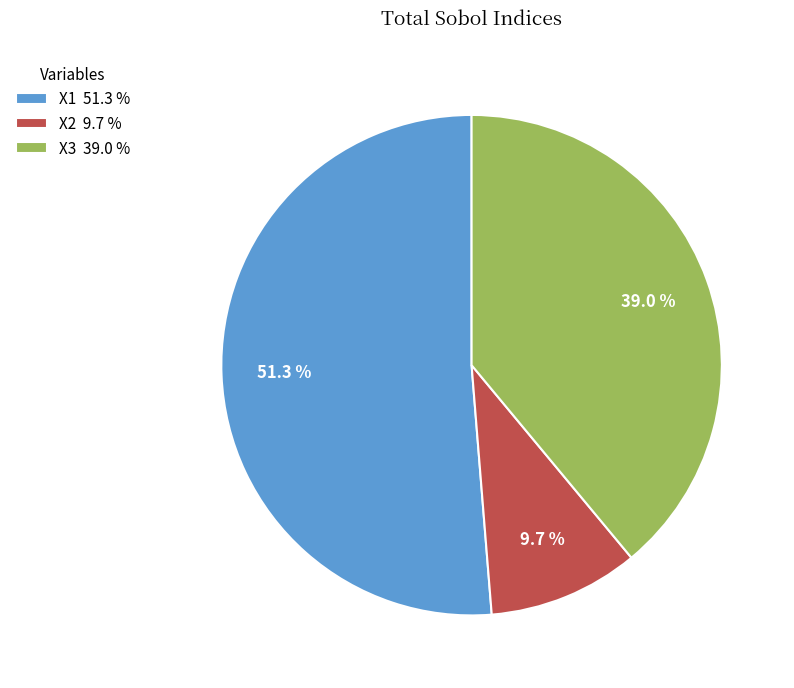

To the nearest percent, what is the combined percentage of X2 and X1?

61%